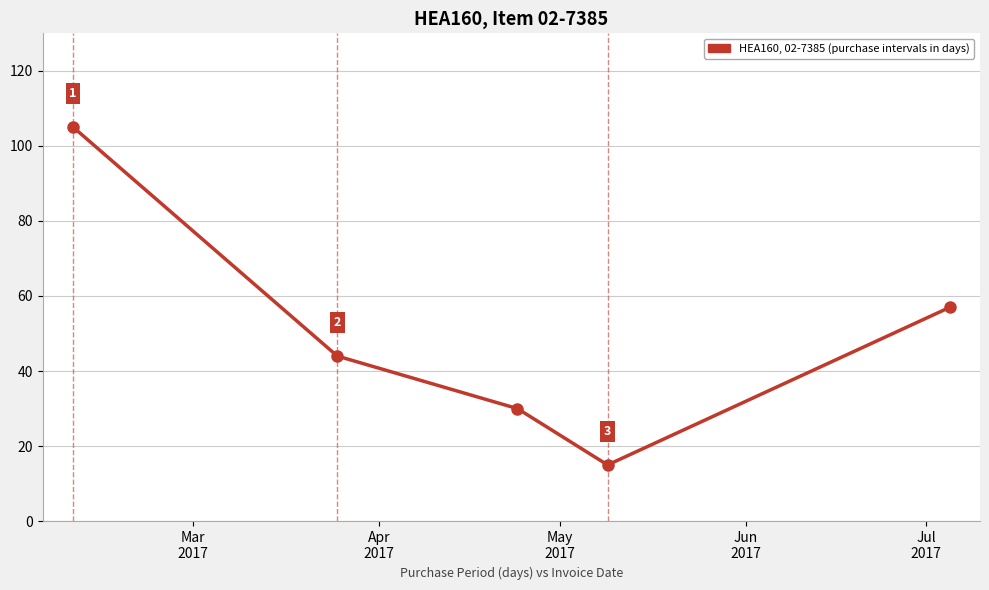

True or false: there are more than 1 points higher than both neighbors.

False